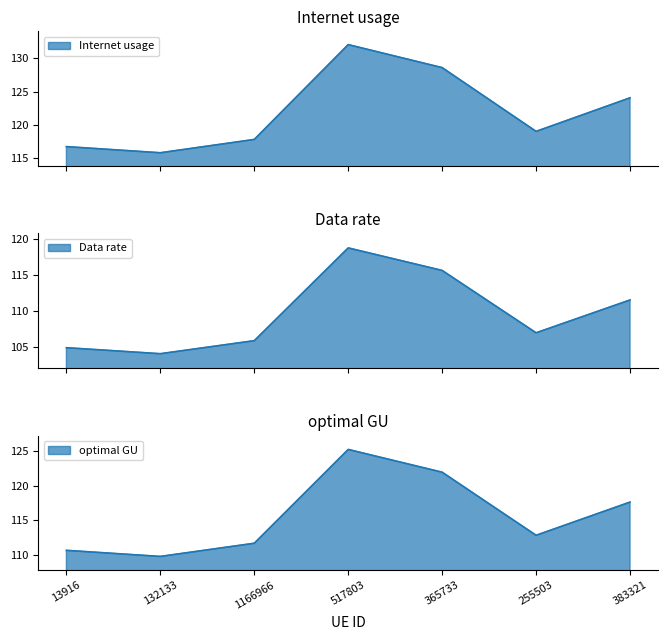

Between 383321 and 132133, which is larger?

383321